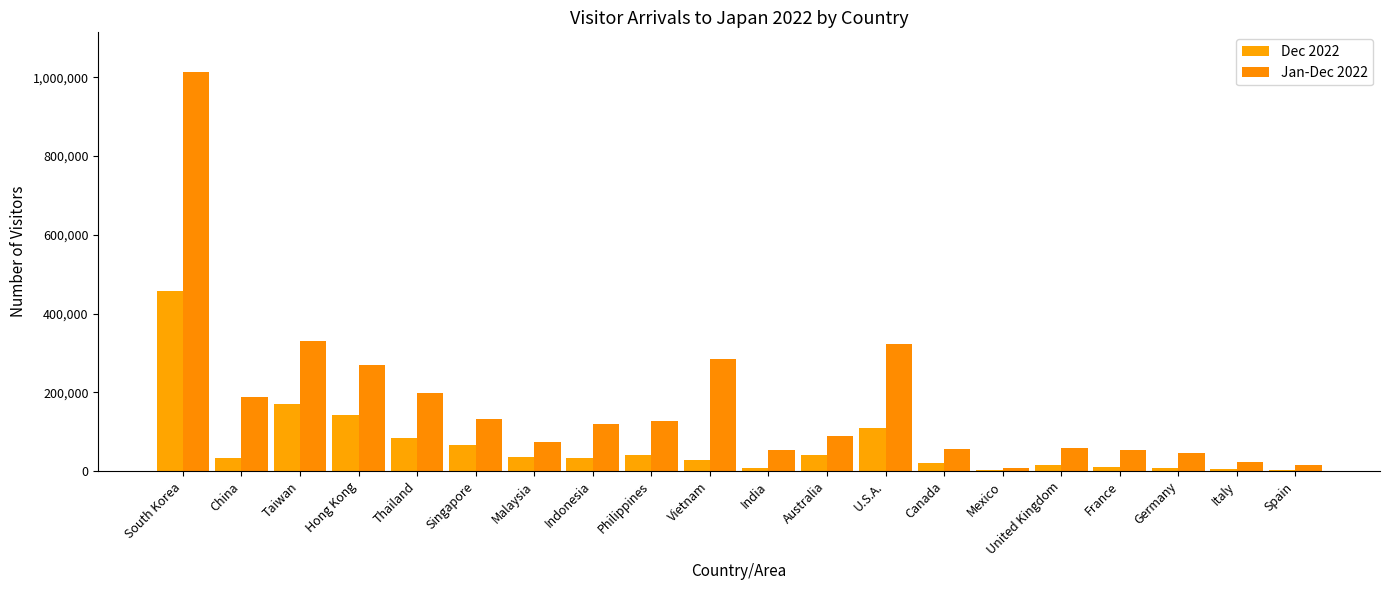

What is the average value of the Dec 2022 series?

65695